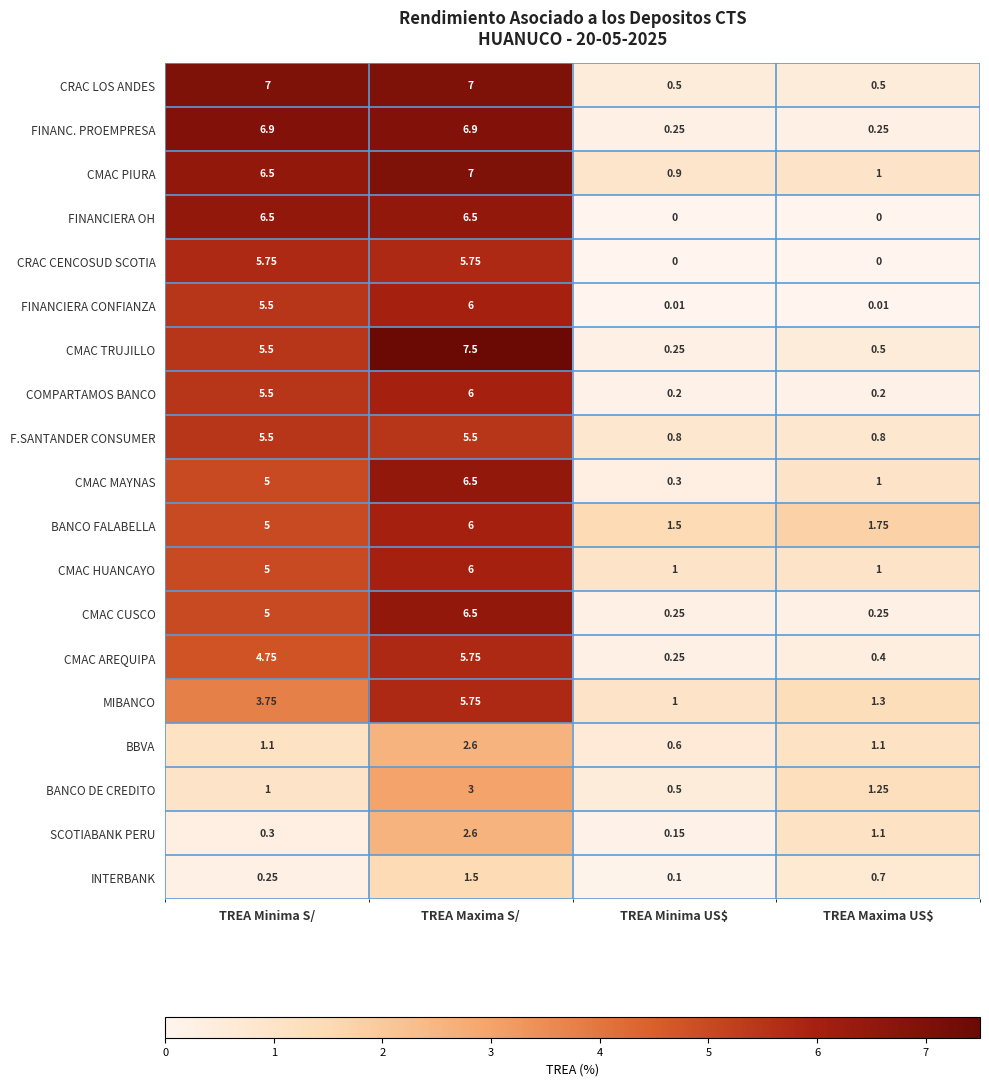

Which series has the widest spread of values?

CMAC TRUJILLO